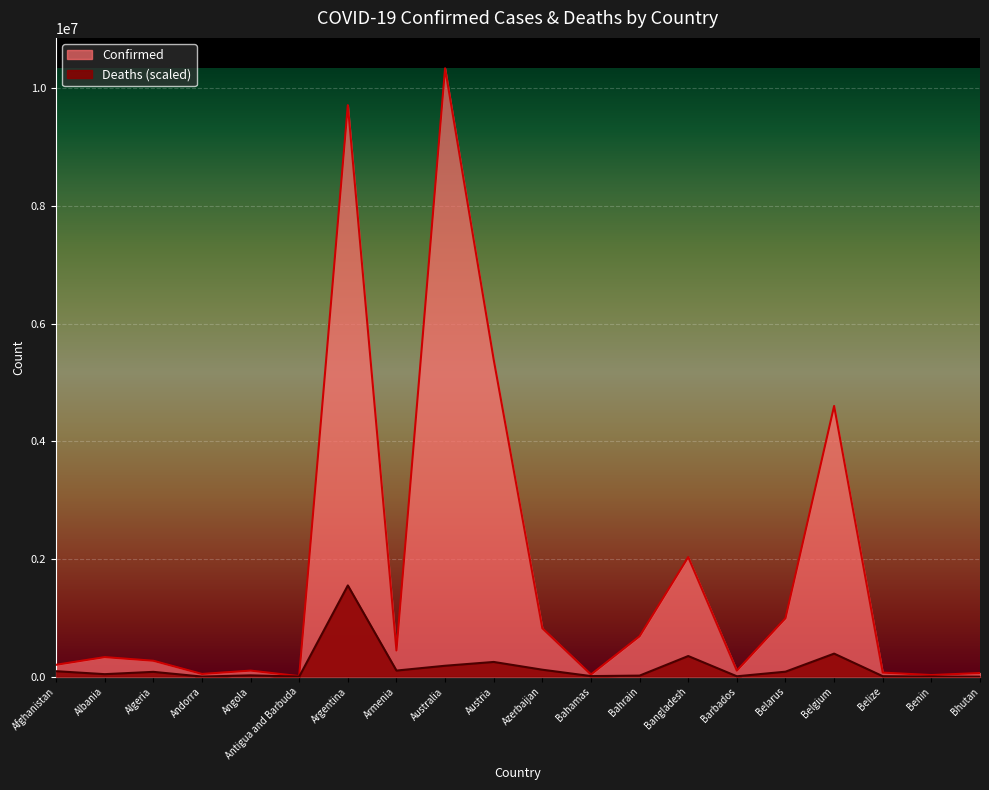

What is the difference between the highest and lowest values at Bahamas?

27399.6